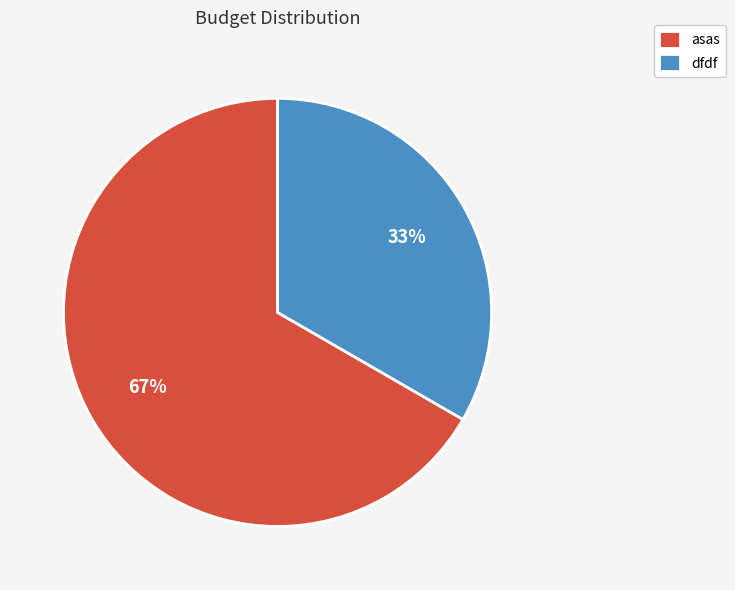

How many segments does this pie chart have?

2